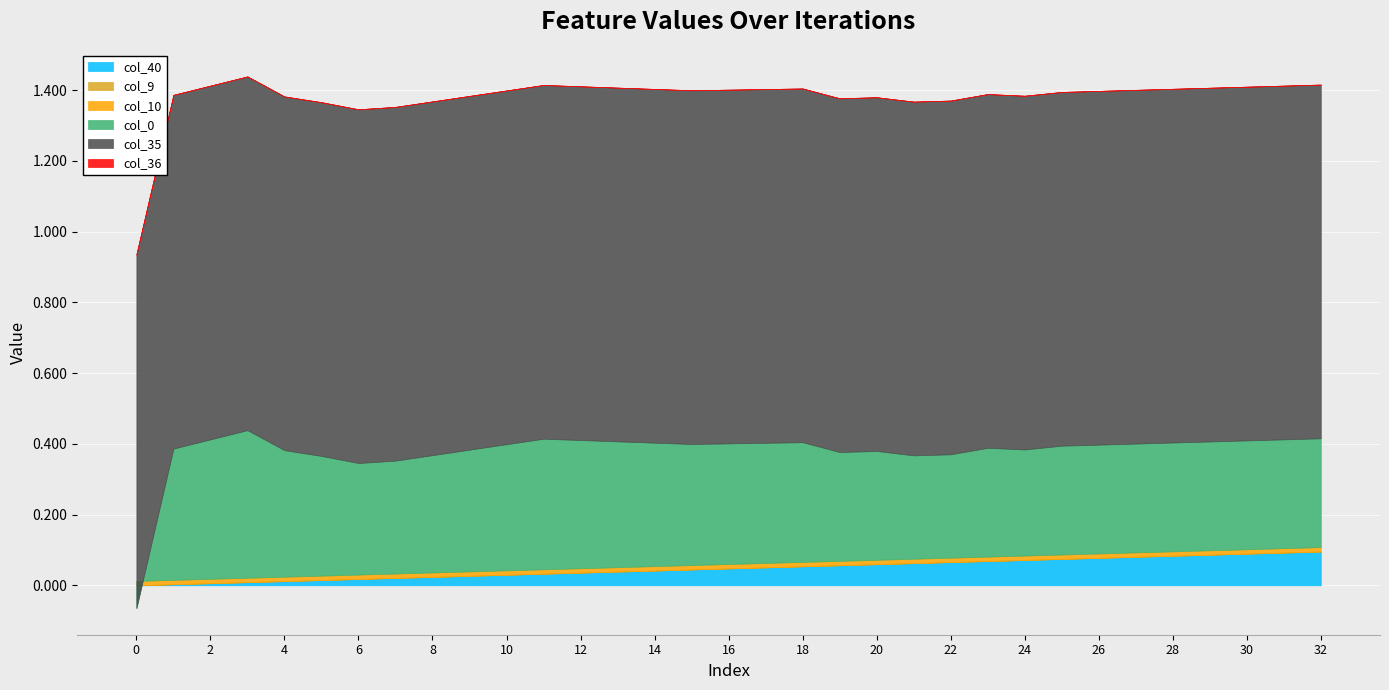

At 18, list the series in order from largest to smallest.

col_35, col_0, col_40, col_10, col_9, col_36